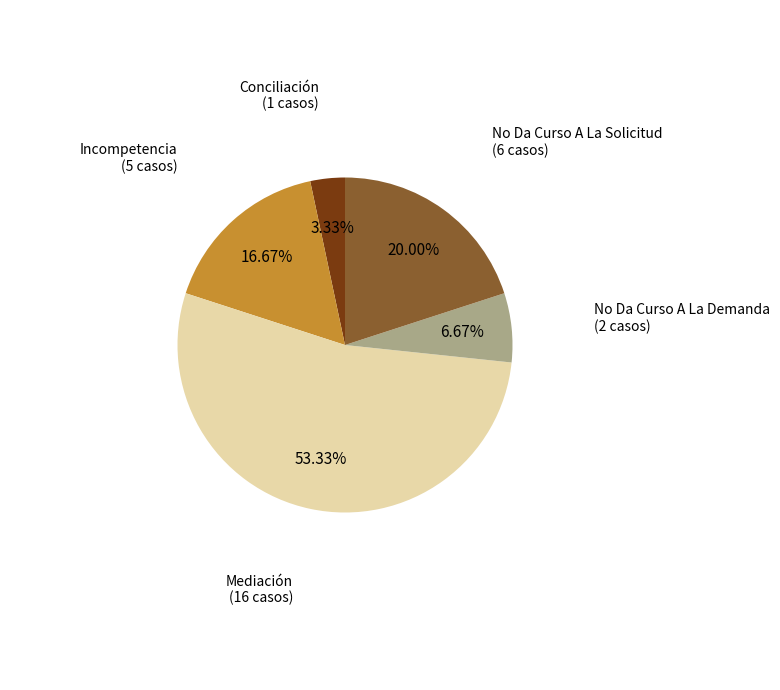

Which category accounts for the majority?

Mediación